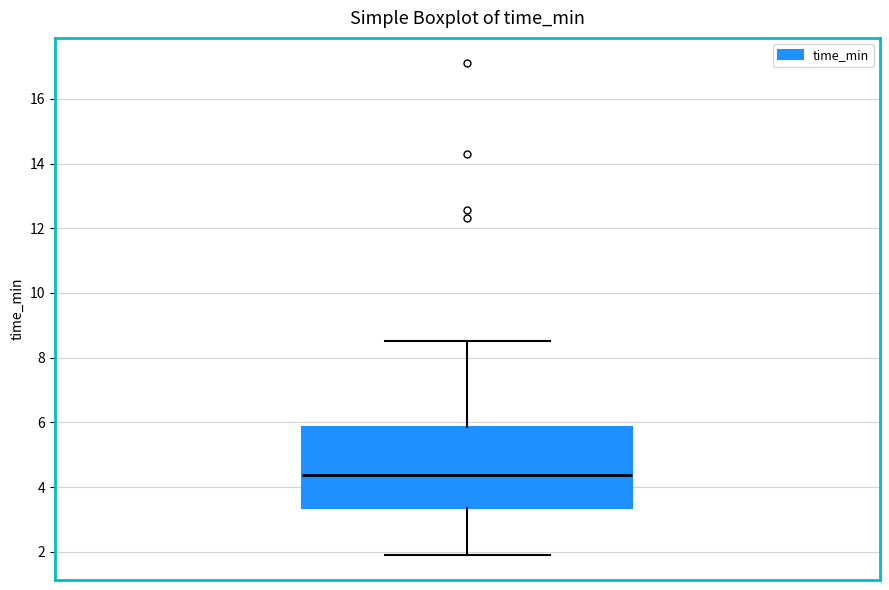

Where does the lower whisker of the box end on the y-axis? The values are not printed on the chart, so give them approximately, as read against the axis.

1.8